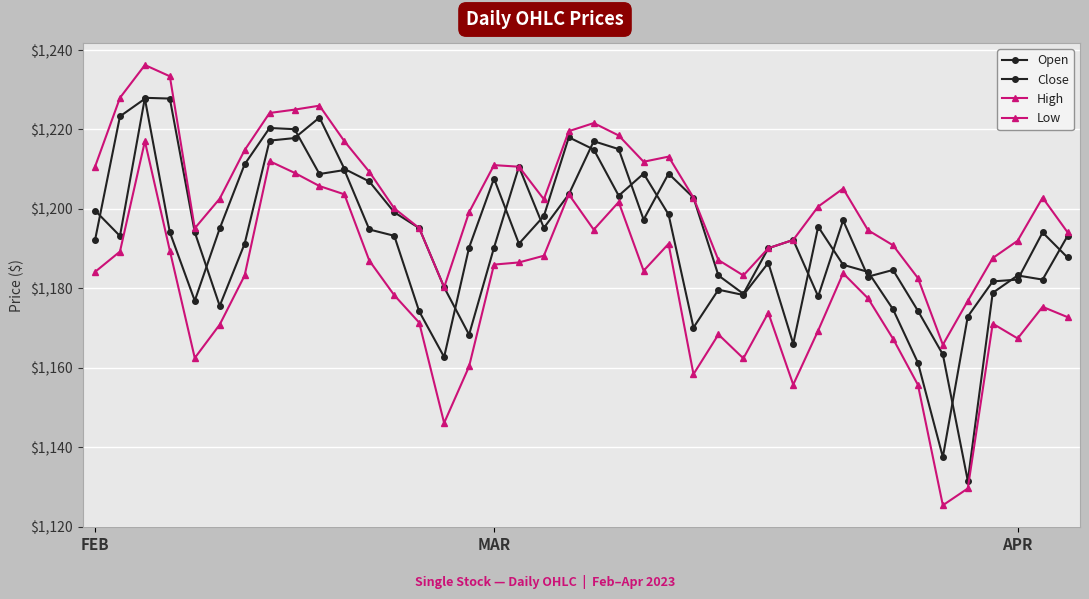

What is the average value of the Open series?

1194.0